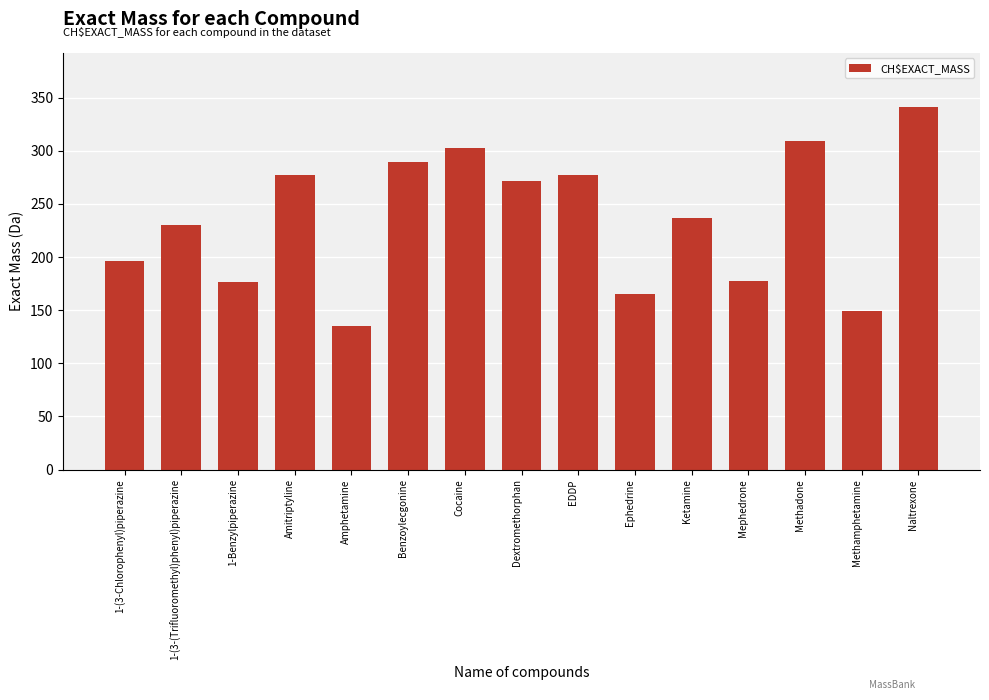

Is it true that the value at Dextromethorphan is 364.7?

False